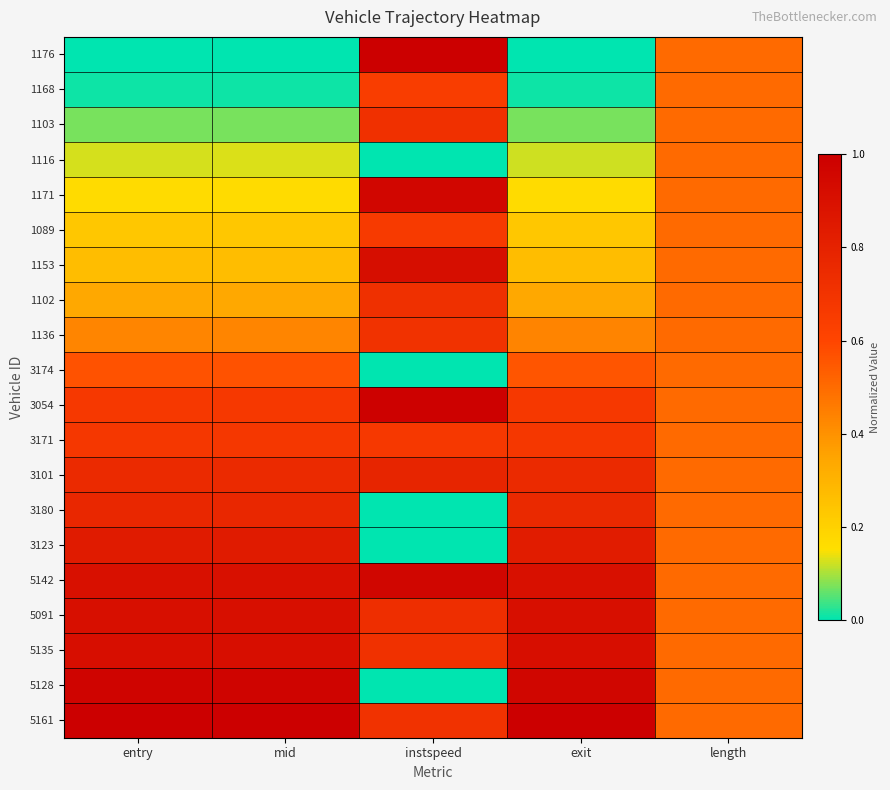

What is the spread (max minus min) of values at exit?

1.0